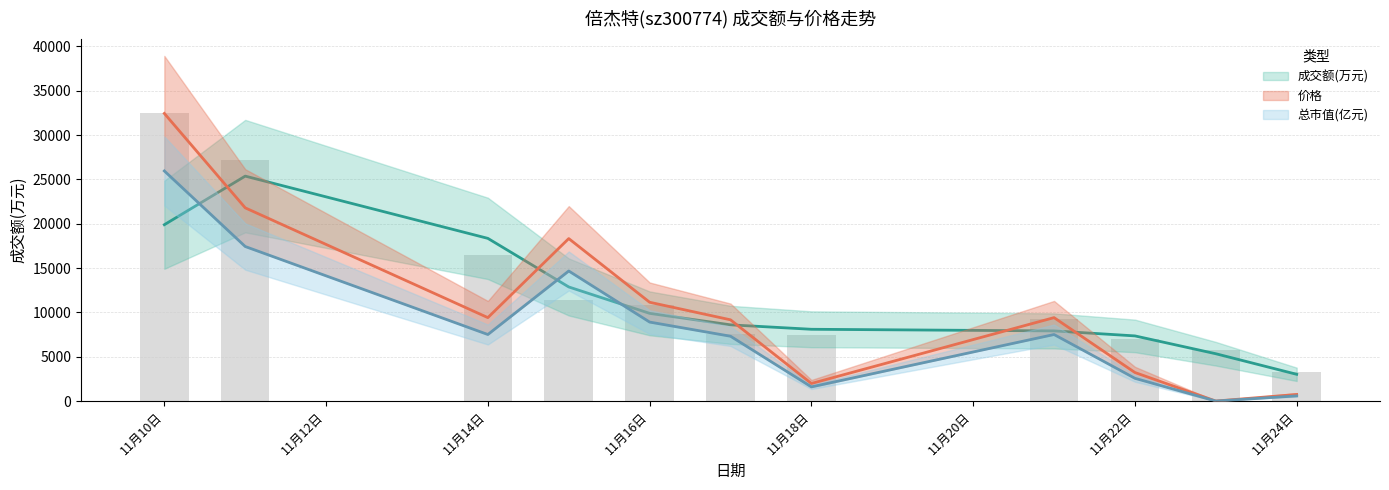

Is it true that 成交额(万元) equals 12607.7 at 2022-11-17?

False